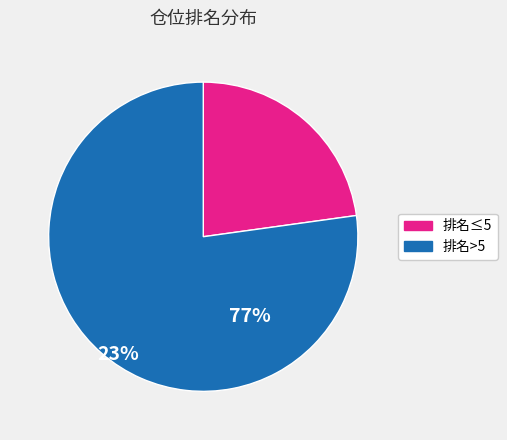

Do 排名>5 and 排名≤5 together represent more than half of the pie?

Yes